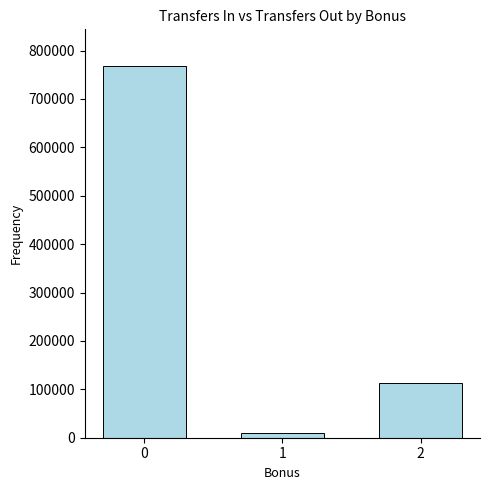

True or false: the data shows 74179 at 2.

False